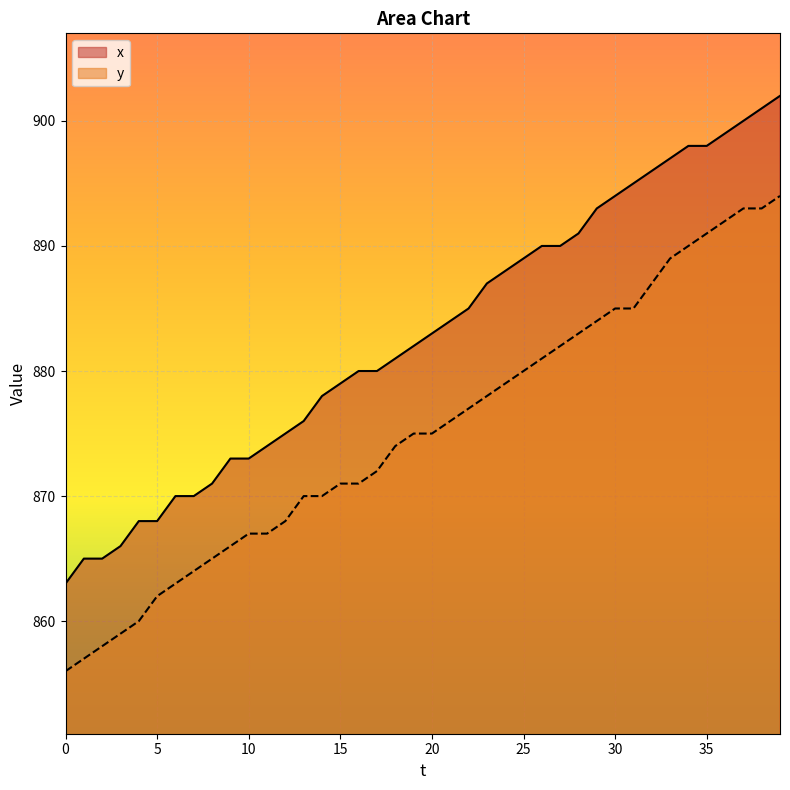

Read the y value at 8, to the nearest 5.

865